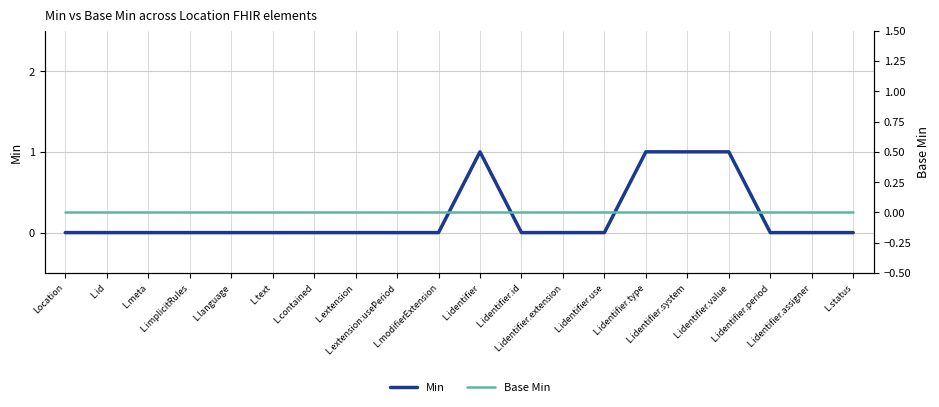

Count the number of categories in the chart.

20